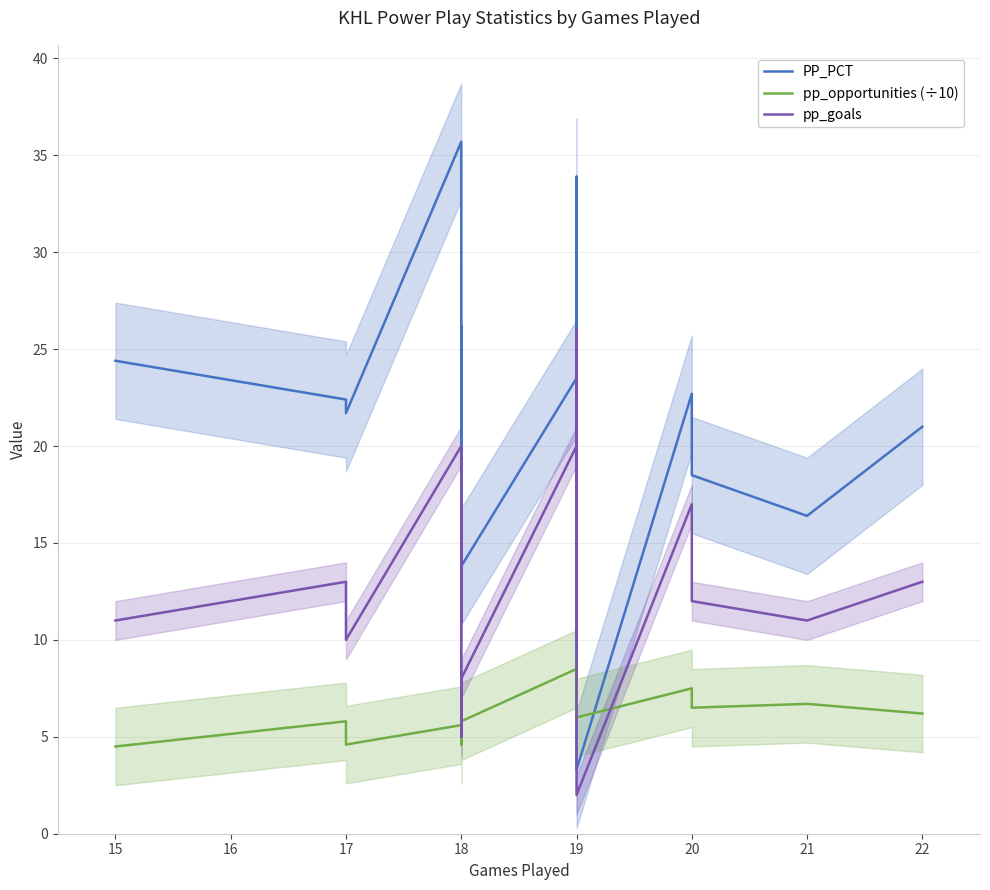

At which label is pp_opportunities (÷10) closest to 6?

19